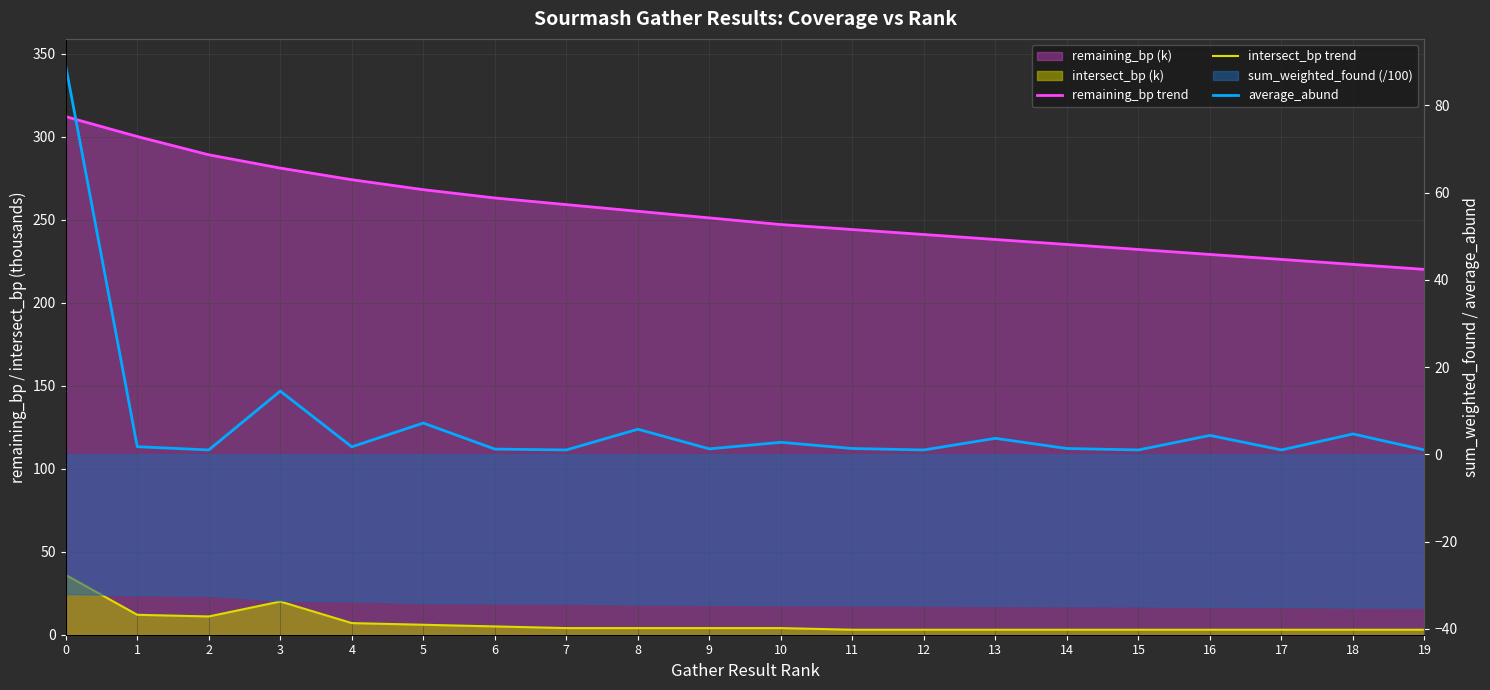

True or false: intersect_bp trend and remaining_bp trend intersect in this chart.

False